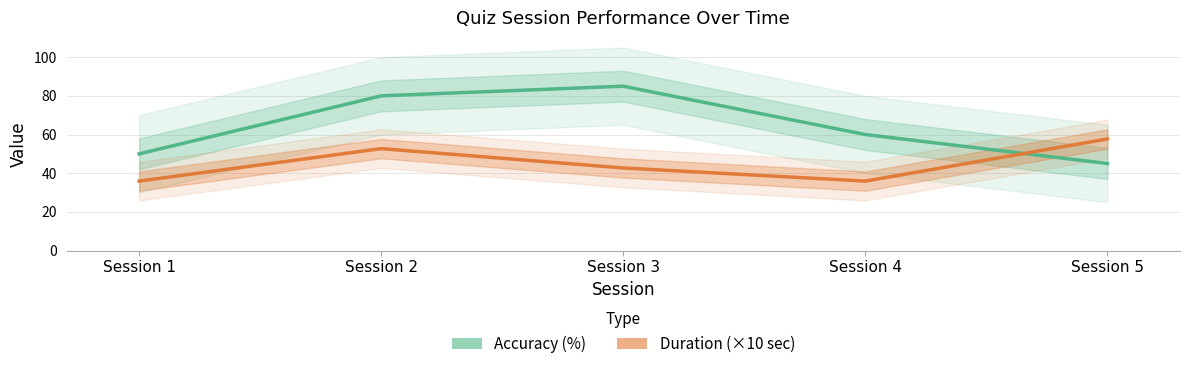

Reading right to left, transcribe all the data shown in this chart.

Accuracy (%): 45.0	60.0	85.0	80.0	50.0
Duration (×10): 57.7	35.9	42.7	52.7	35.9